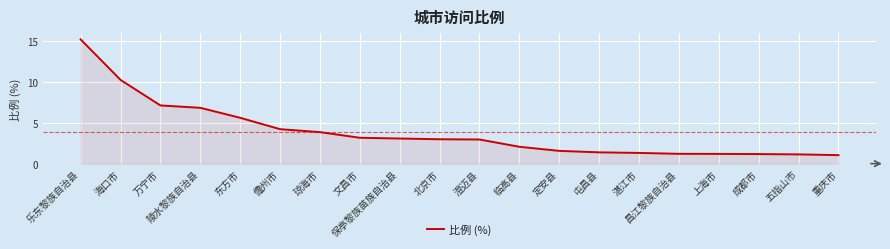

Which category has the highest value across all series?

乐东黎族自治县